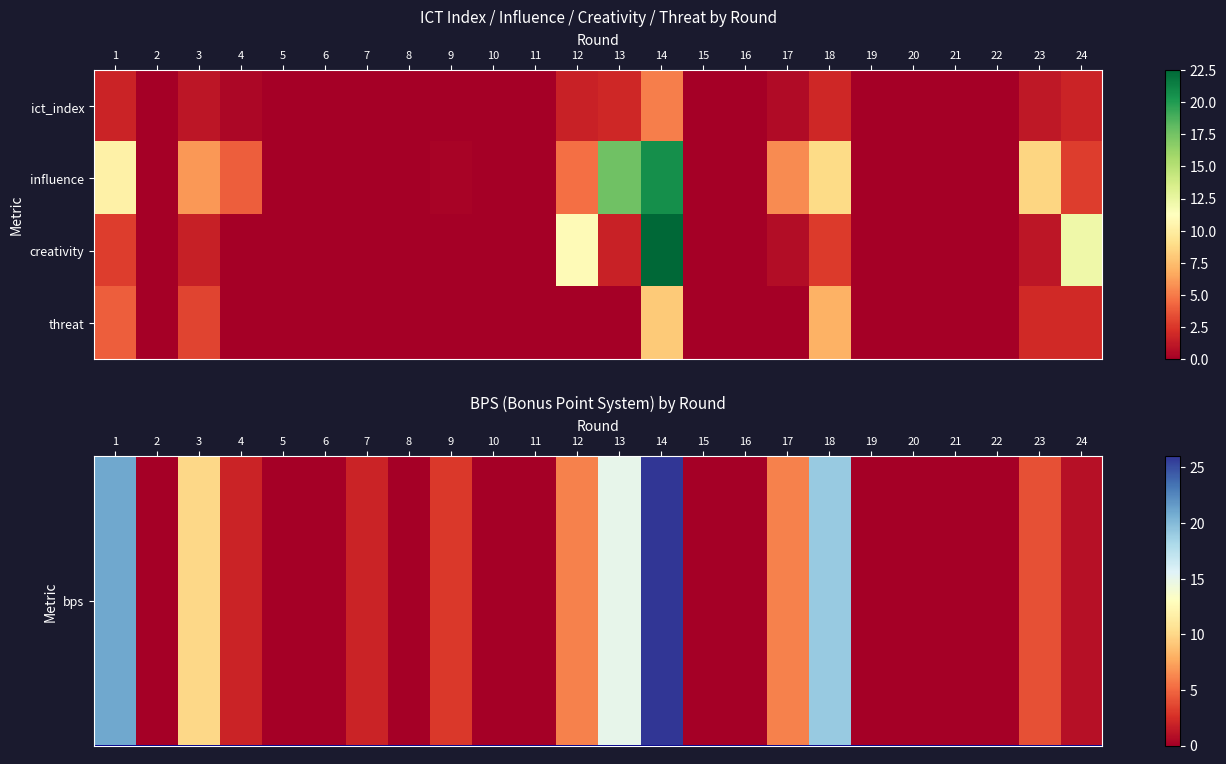

How many data points does each series have?

24